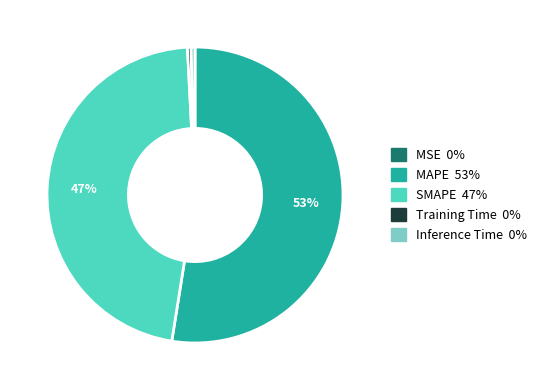

To the nearest percent, what is the average slice percentage?

20%